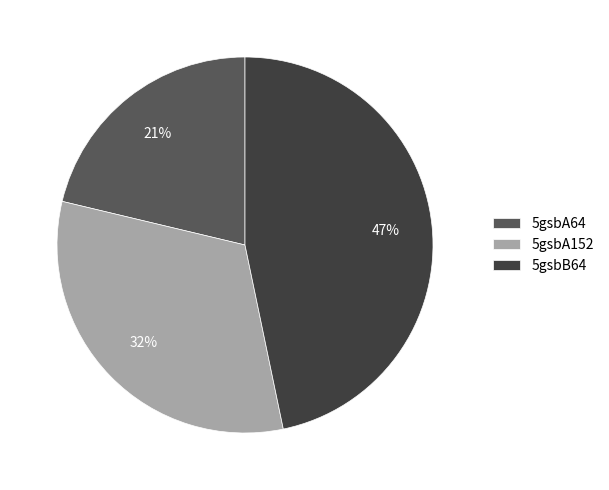

What percentage is the 5gsbA64 slice, to the nearest percent?

21%